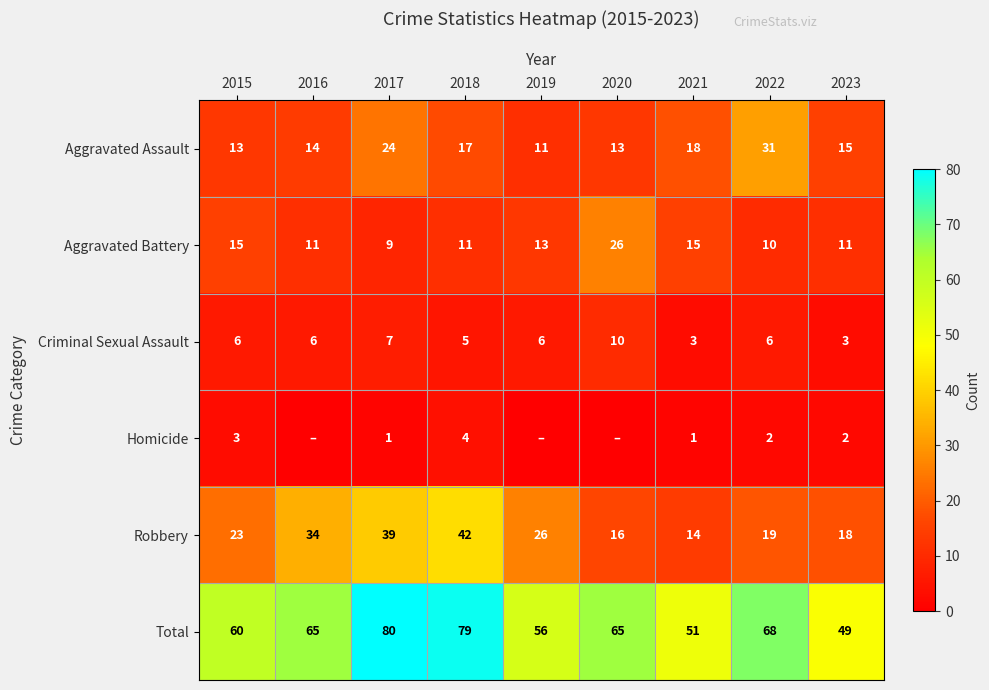

List the labels in order of Robbery value, largest first.

2018, 2017, 2016, 2019, 2015, 2022, 2023, 2020, 2021